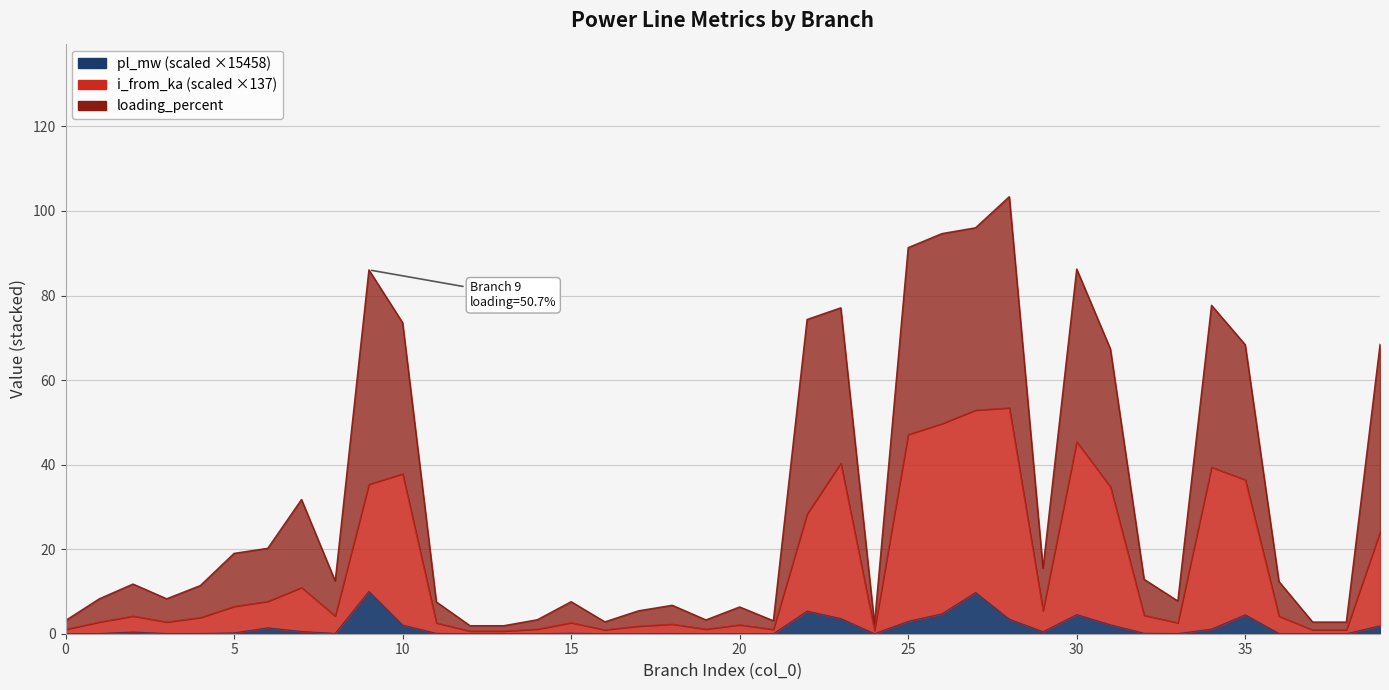

True or false: i_from_ka has a value of 3.5 at 33.

False